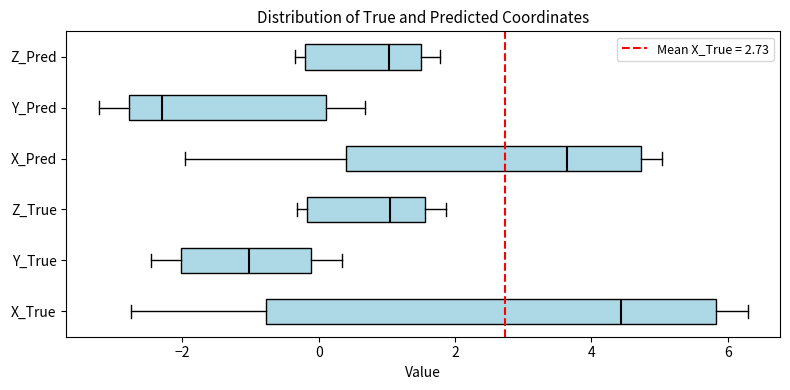

Where does the median line of the box for Y_Pred sit on the x-axis? The values are not printed on the chart, so give them approximately, as read against the axis.

-2.2